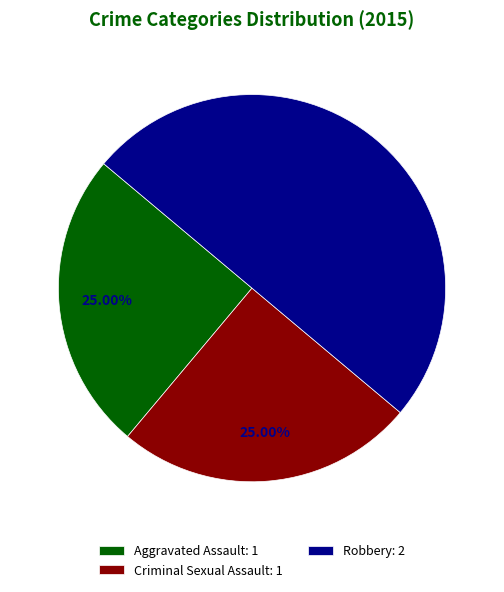

Does Aggravated Assault: 1 represent more than half of the total?

No